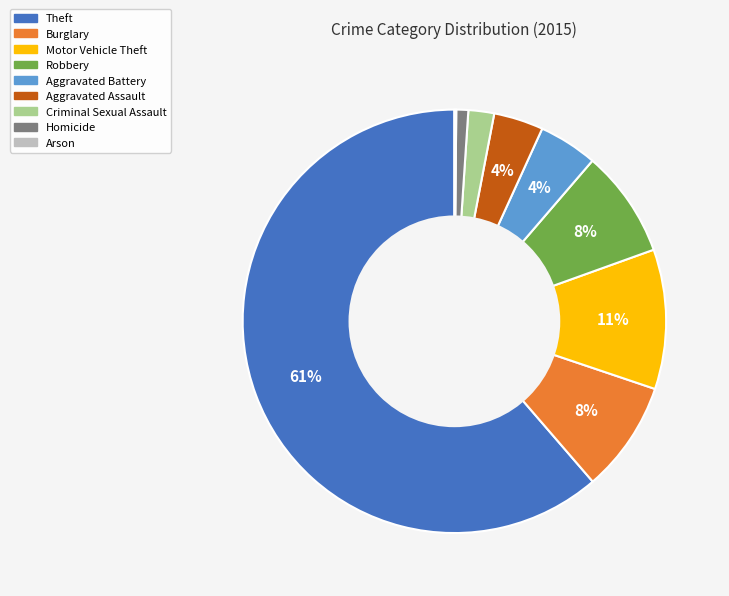

Do Homicide and Aggravated Assault together represent more than half of the pie?

No